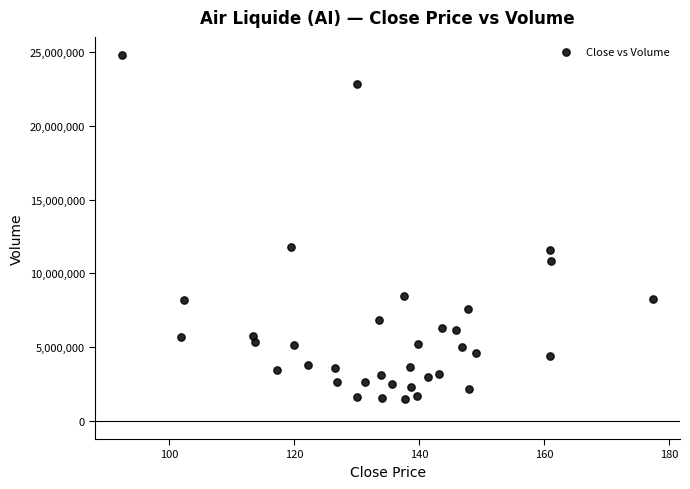

What is the range of Y values (max minus min)?

23324400